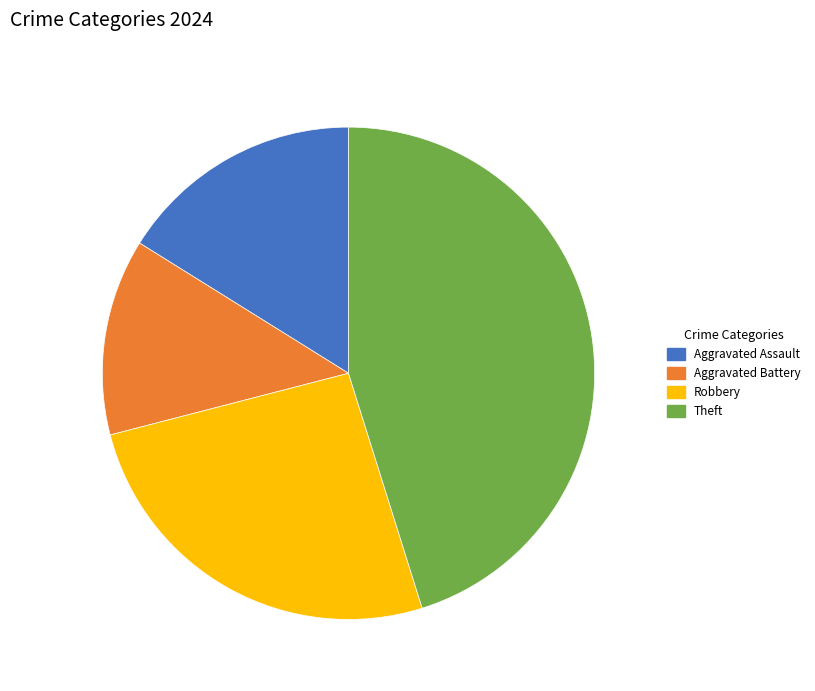

Combined, do Aggravated Assault and Robbery account for over 50%?

No